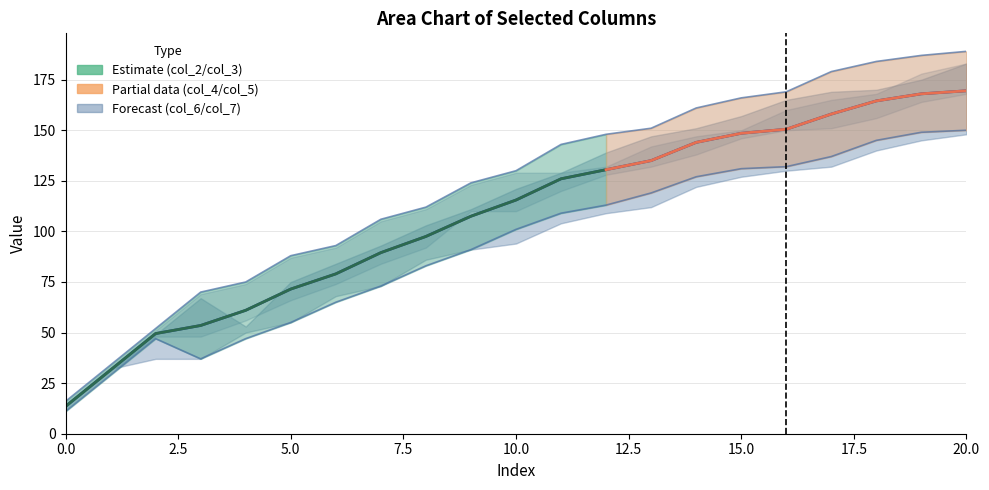

Reading left to right, transcribe all the data shown in this chart.

col_5: 16.0	34.0	52.0	70.0	75.0	88.0	93.0	106.0	112.0	124.0	130.0	143.0	148.0	151.0	161.0	166.0	169.0	179.0	184.0	187.0	189.0
col_6: 11.0	29.0	47.0	37.0	47.0	55.0	65.0	73.0	83.0	91.0	101.0	109.0	113.0	119.0	127.0	131.0	132.0	137.0	145.0	149.0	150.0
col_7: 13.5	31.5	49.5	53.5	61.0	71.5	79.0	89.5	97.5	107.5	115.5	126.0	130.5	135.0	144.0	148.5	150.5	158.0	164.5	168.0	169.5